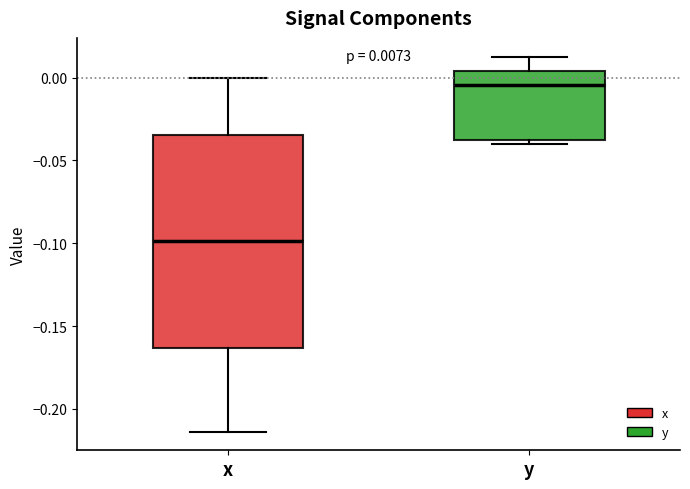

Which box's median line is the highest?

y